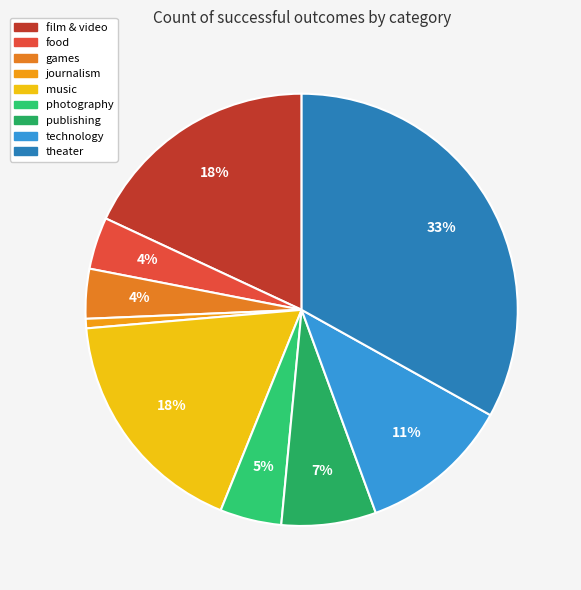

Which category has the biggest portion of the pie?

theater